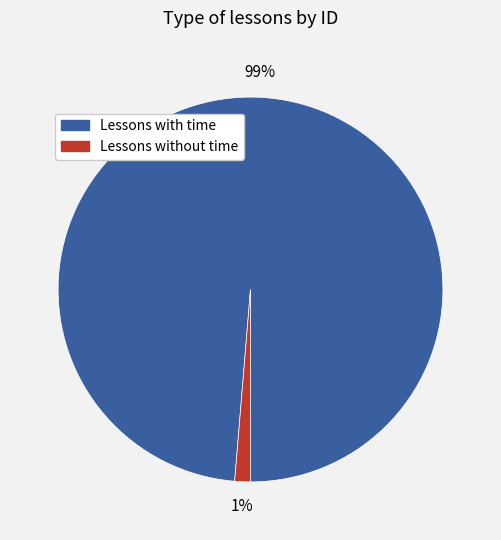

Is there a majority slice in this chart?

Yes